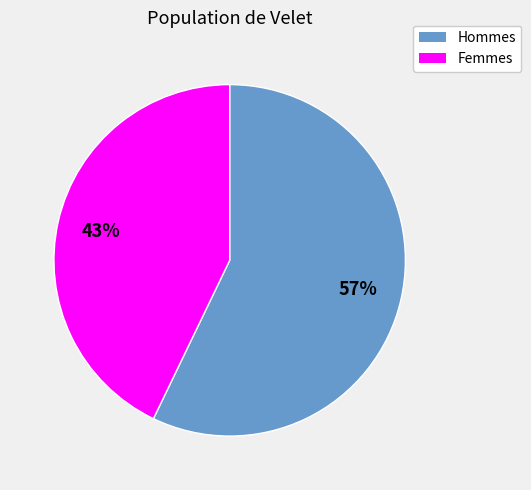

To the nearest percent, what is the difference between the largest and smallest slice percentages?

14%